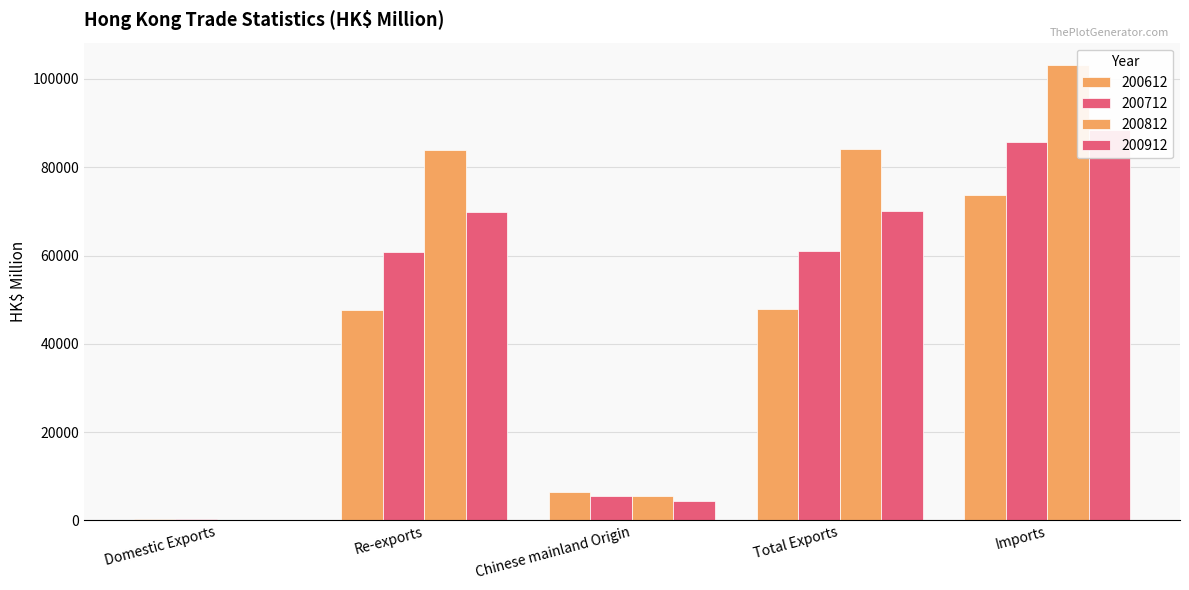

What position from the right is Chinese mainland Origin?

3